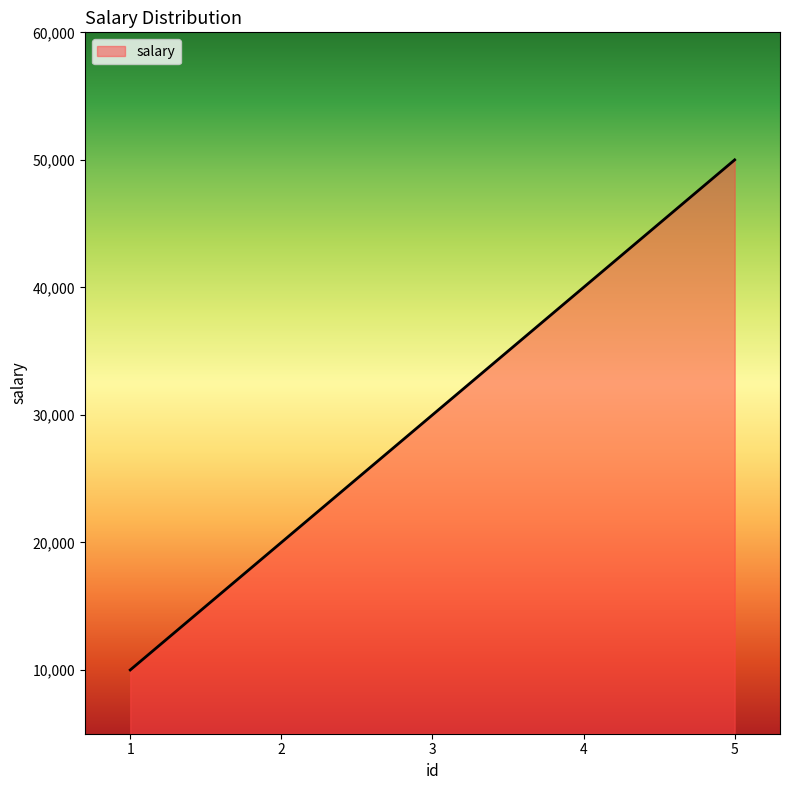

What is the difference between the second highest and second lowest values?

20000